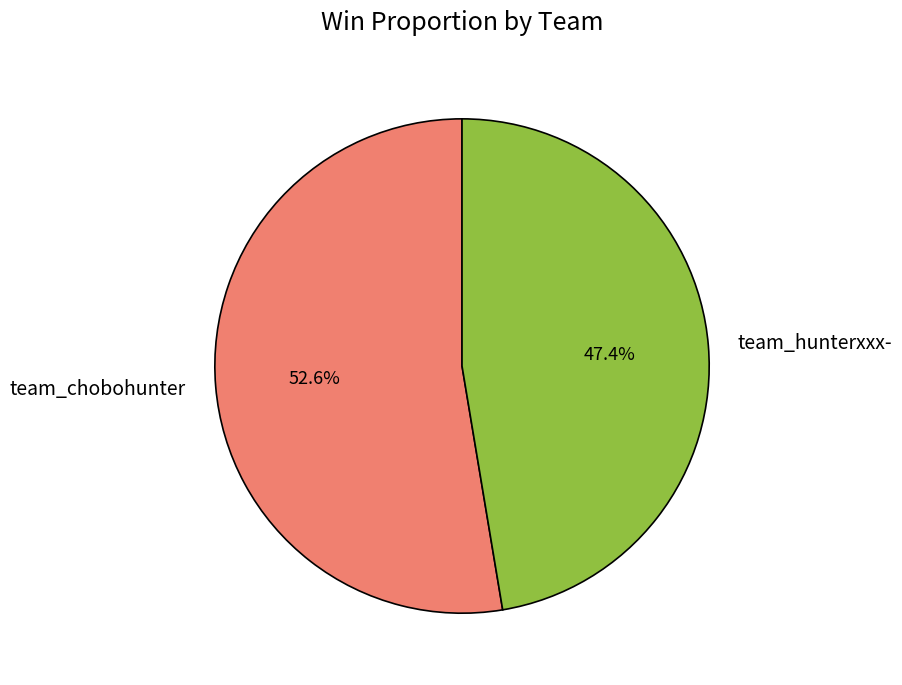

What percentage do team_hunterxxx- and team_chobohunter together represent?

100.0%